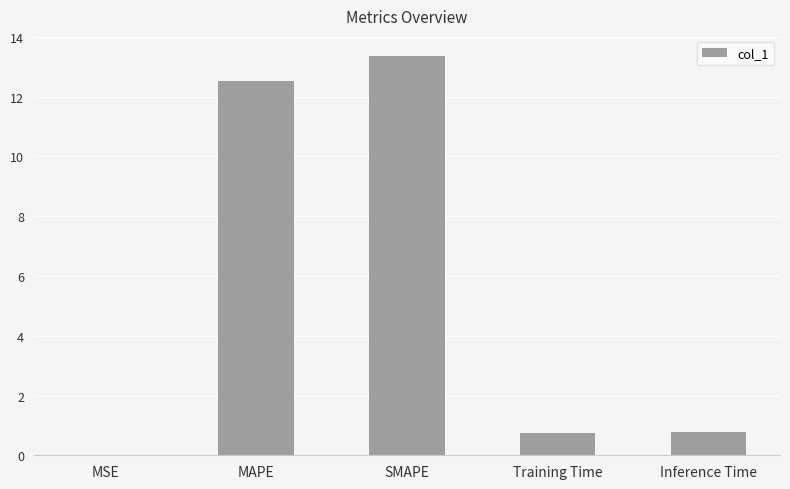

What value does the data have at MAPE?

12.5